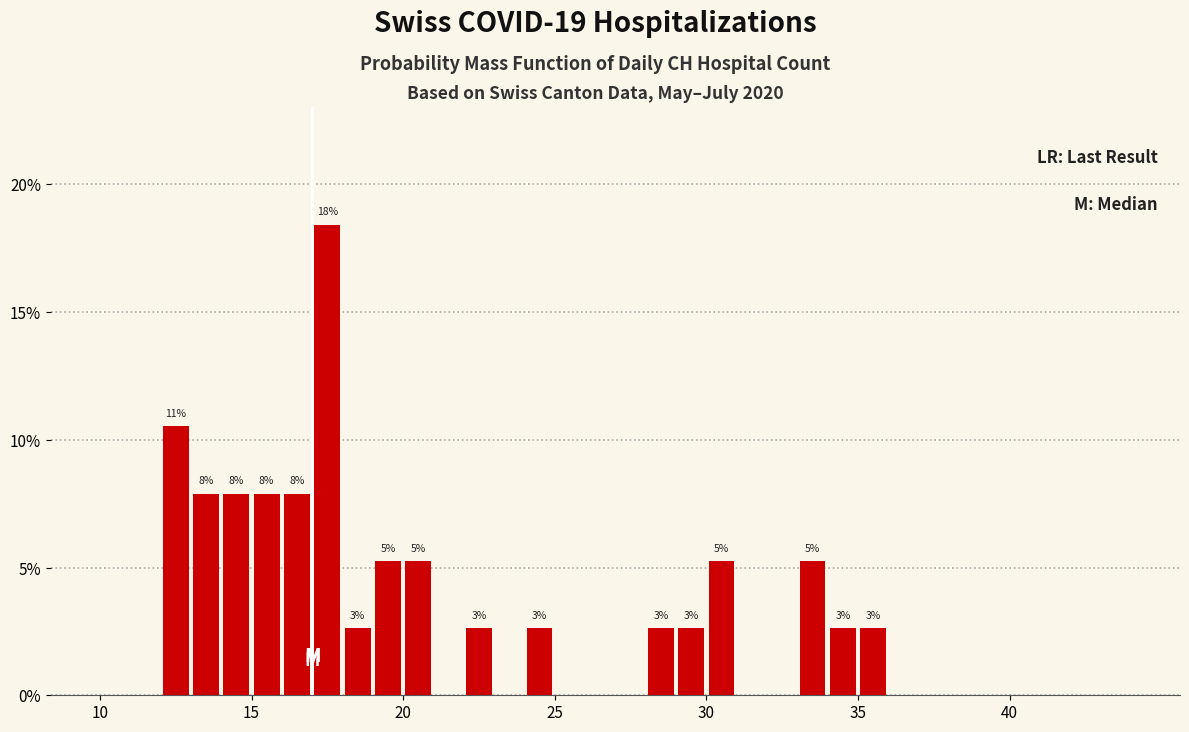

Around what value on the x-axis is the tallest bar? Give the approximate position of its centre, as read against the axis.

17.5